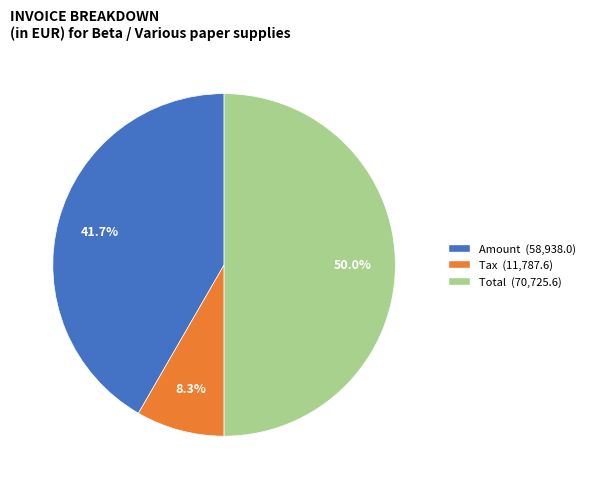

Approximately how many times larger is the value at Amount compared to Tax?

5.0